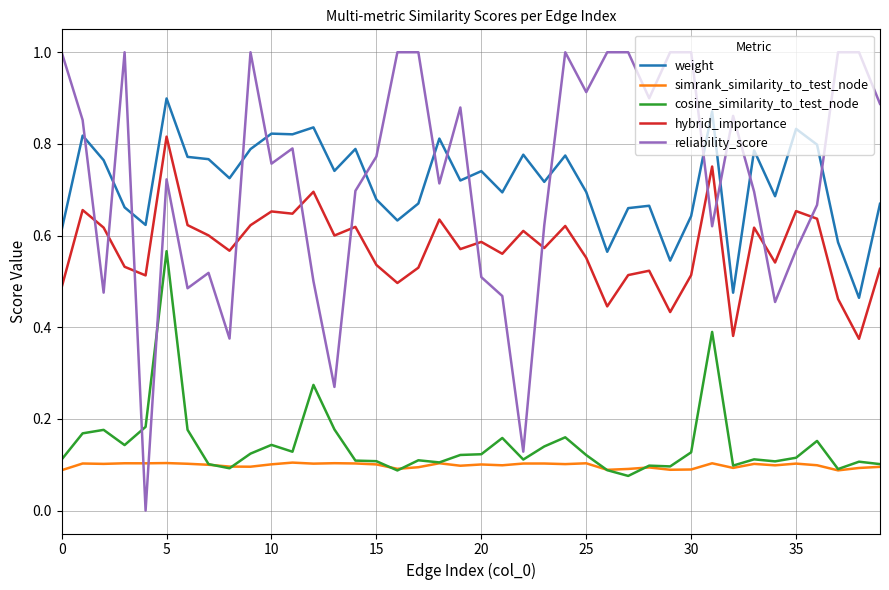

List the series in order of their peak value, lowest first.

simrank_similarity_to_test_node, cosine_similarity_to_test_node, hybrid_importance, weight, reliability_score